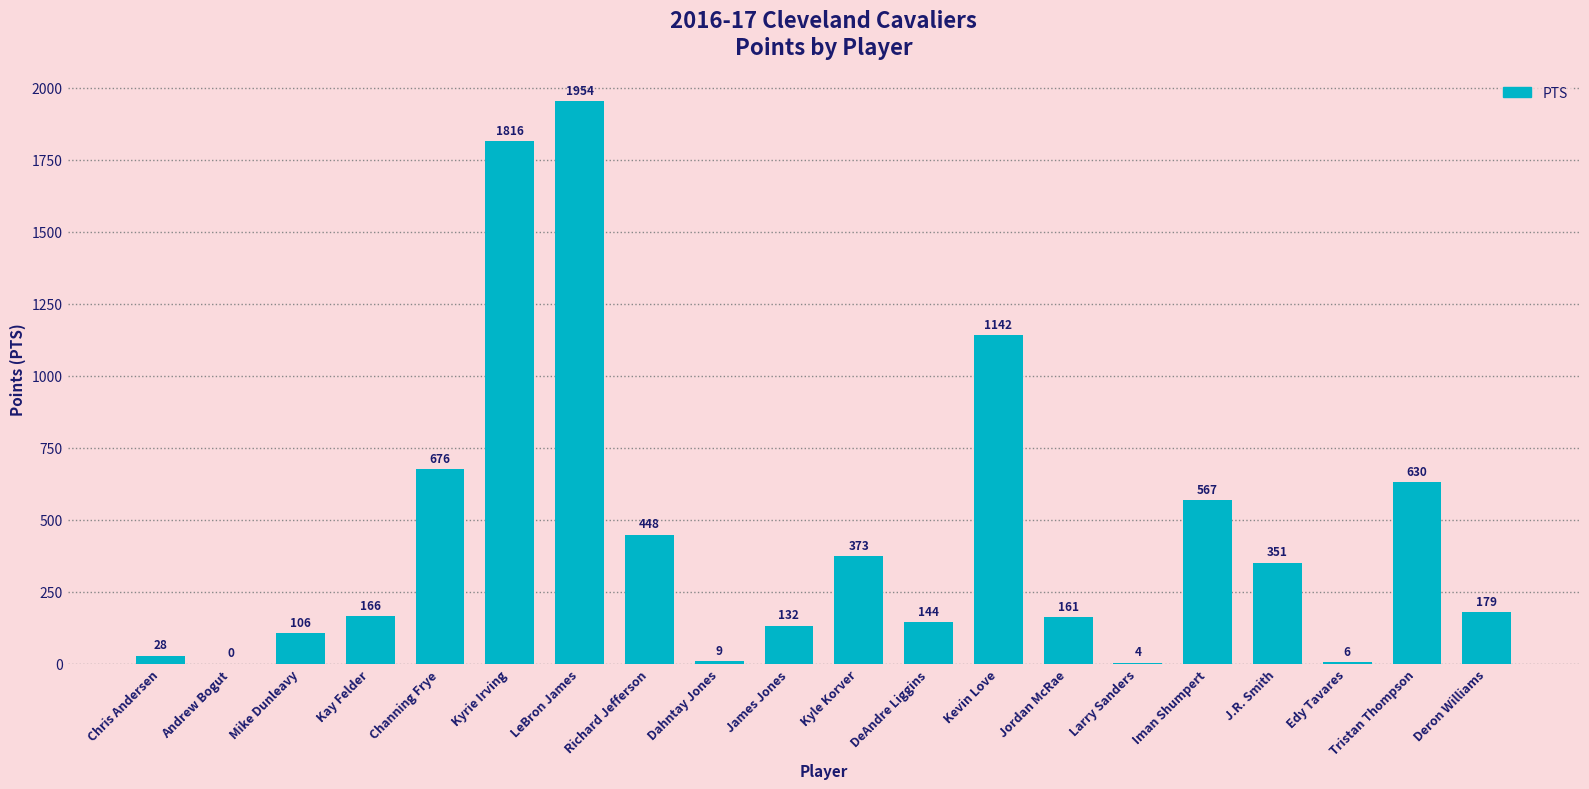

What is the sum of all values?

8892